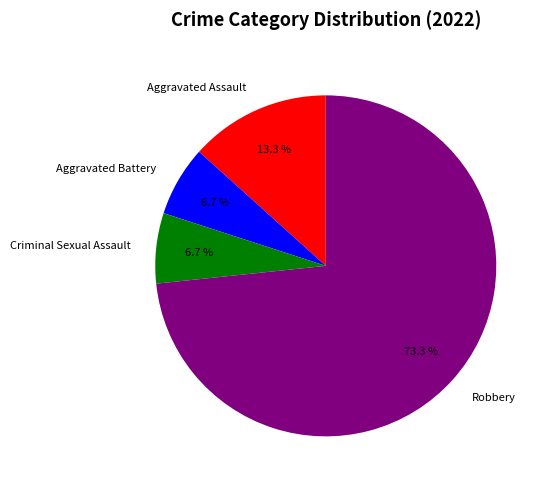

To the nearest percent, what portion does Criminal Sexual Assault represent?

7%